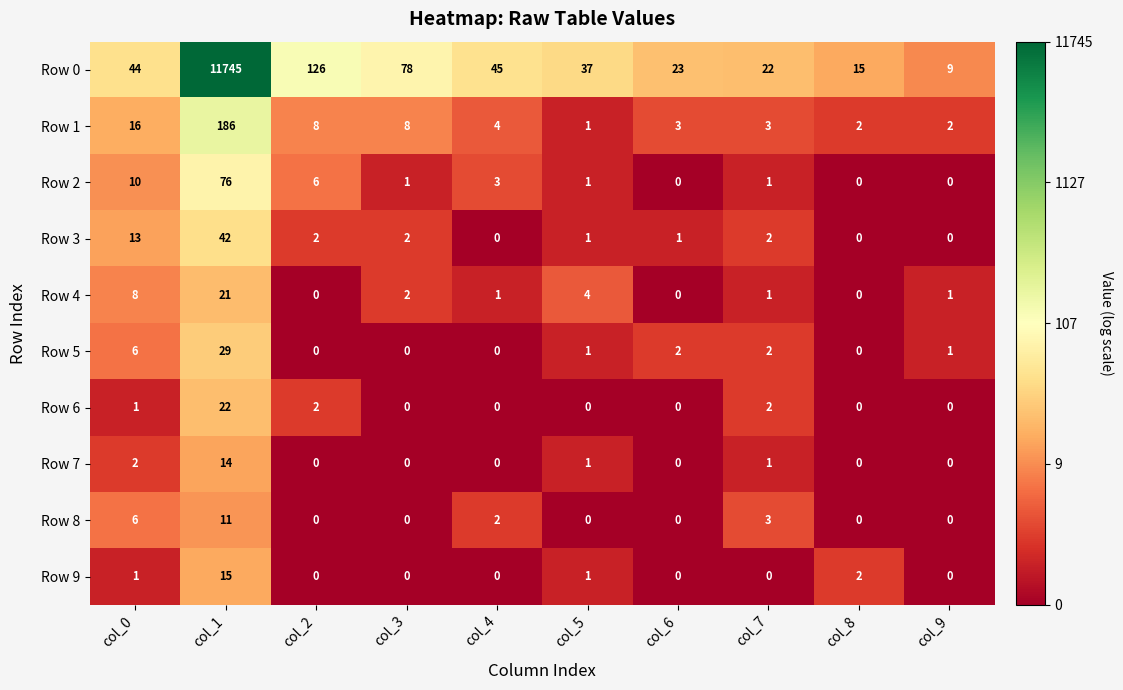

At how many categories does at least one series exceed 0?

10